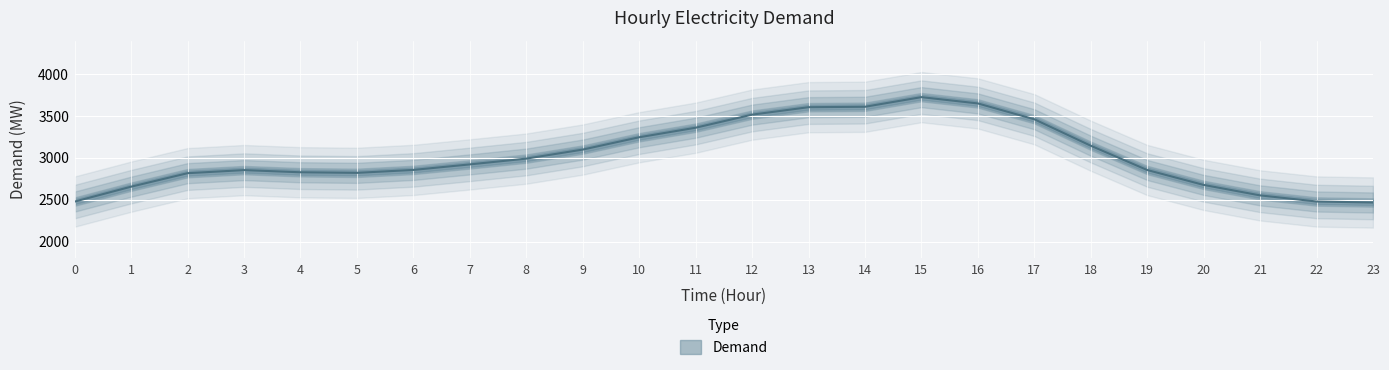

At which label does the data first exceed 2921?

8